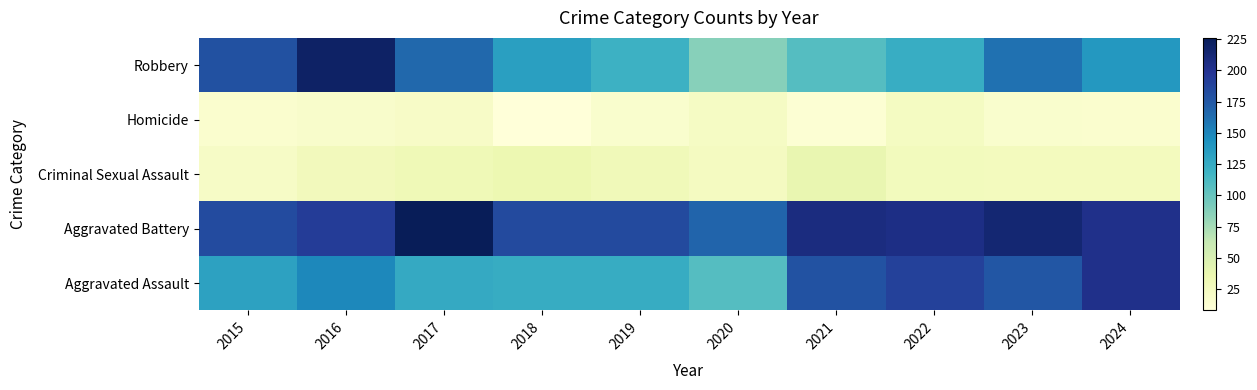

Which has a higher value, 2020 or 2016?

2016